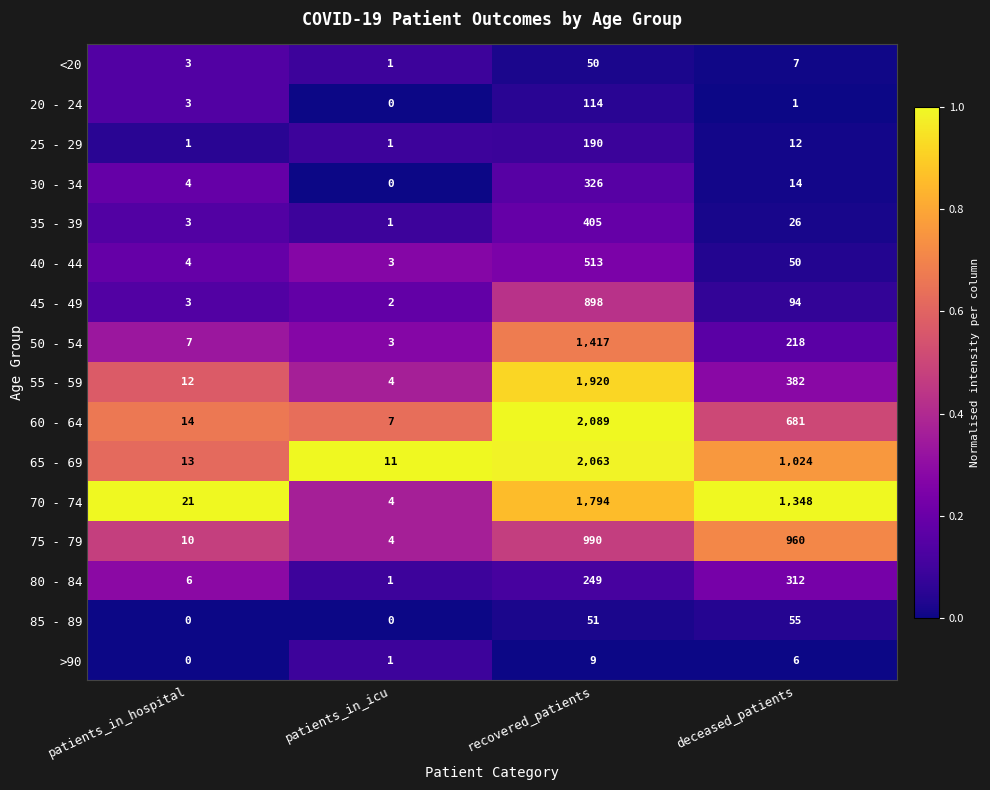

Is it true that 60 - 64 equals 14 at patients_in_hospital?

True